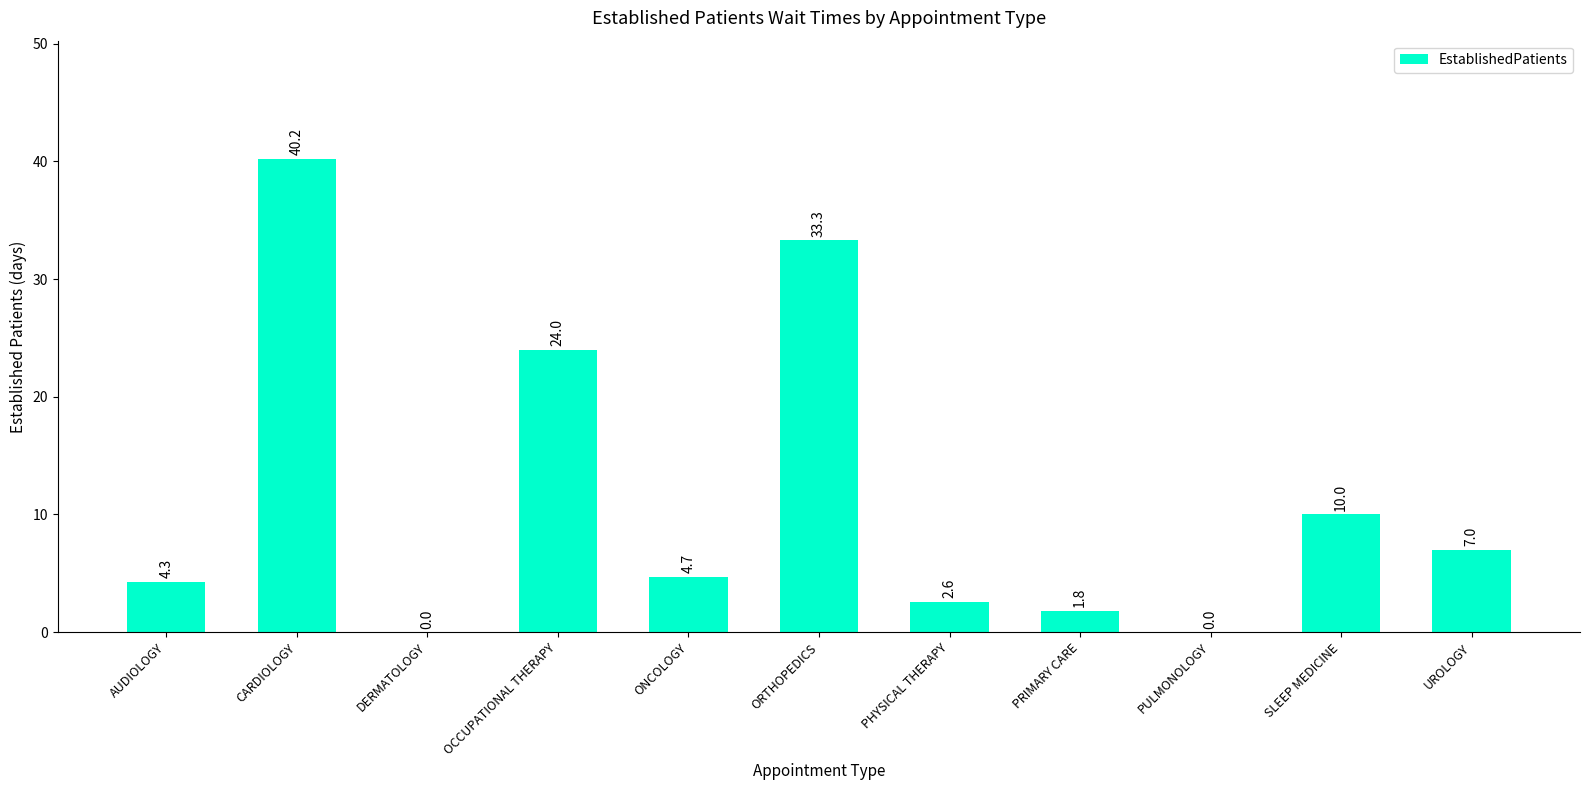

True or false: the data shows 0.0 at PULMONOLOGY.

True